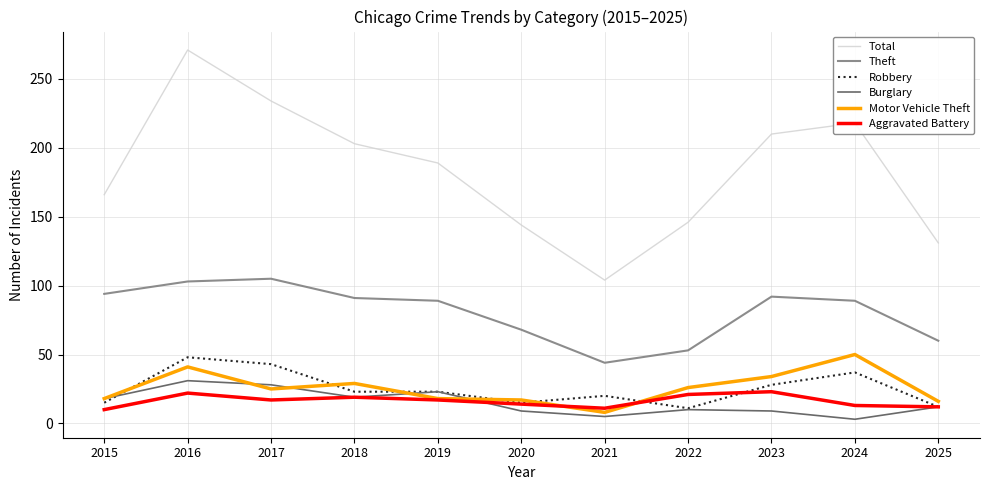

What are all the series names shown in the legend?

Total, Theft, Robbery, Burglary, Motor Vehicle Theft, Aggravated Battery